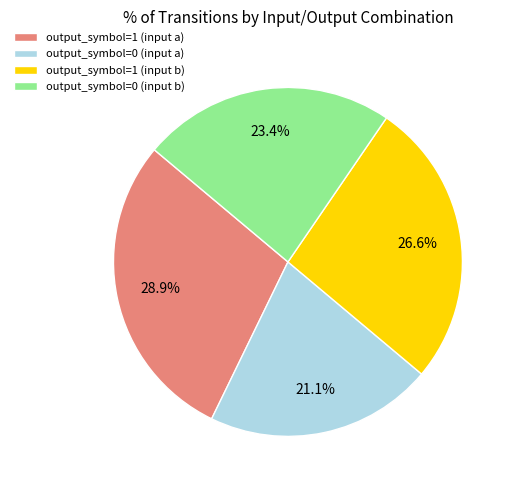

Which category has the smallest portion of the pie?

output_symbol=0 (input a)